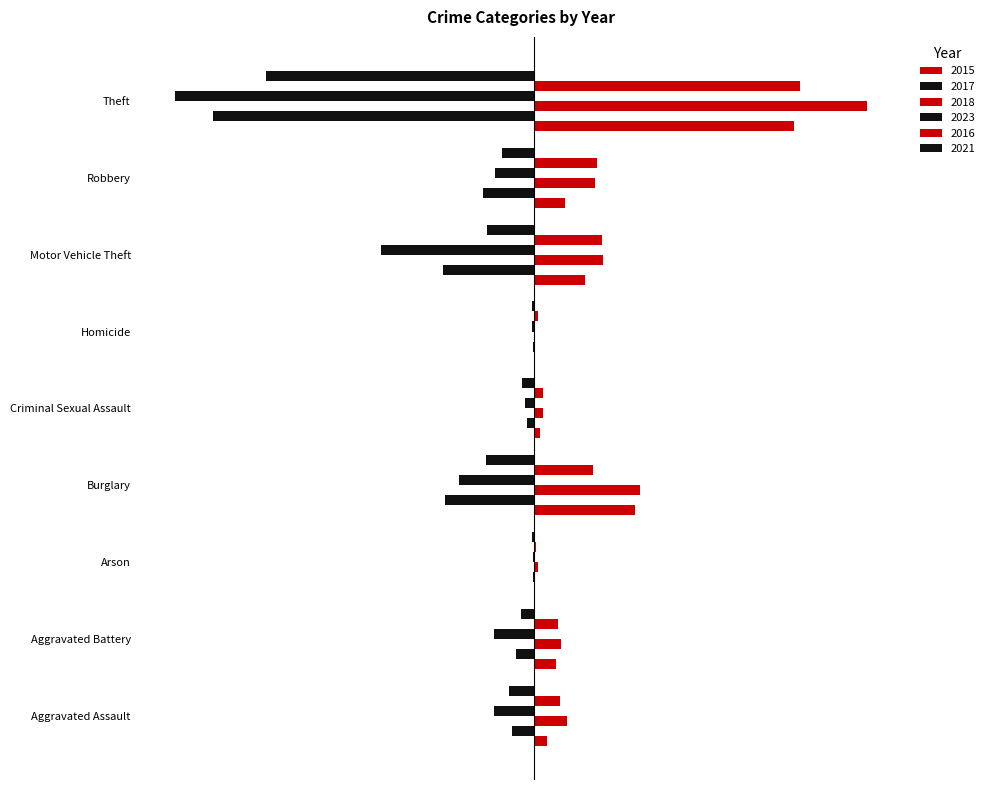

True or false: 2015 has a value of 6 at Criminal Sexual Assault.

True